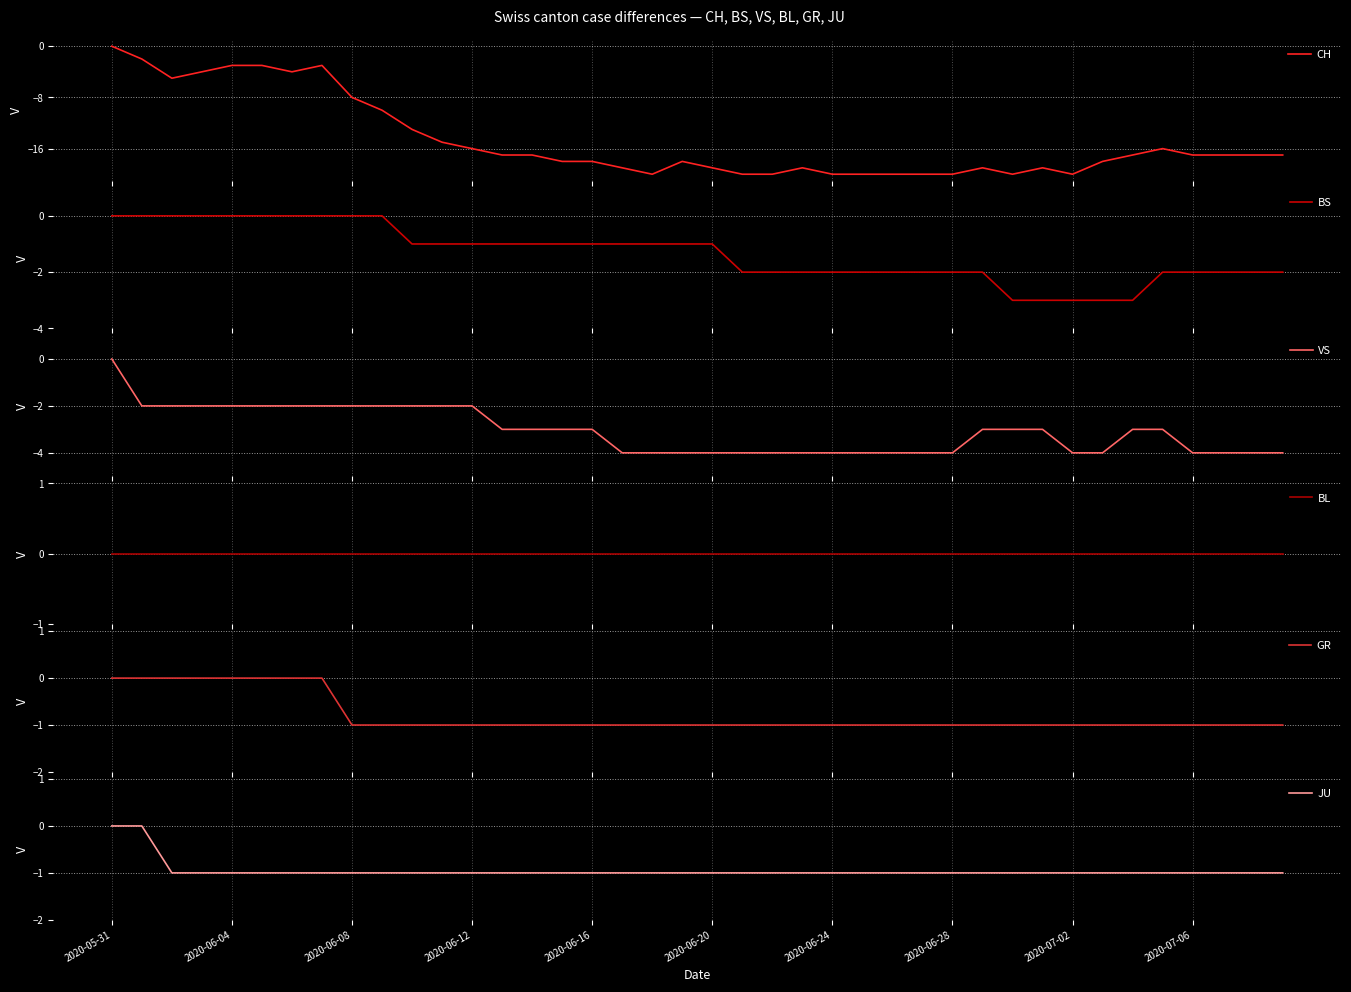

At how many categories does at least one series exceed -7?

40